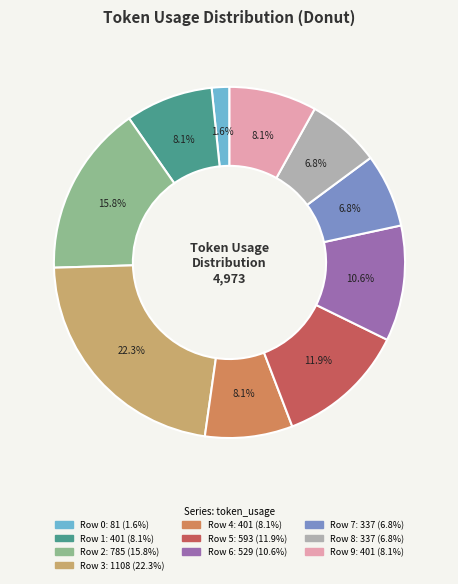

Is there a majority slice in this chart?

No